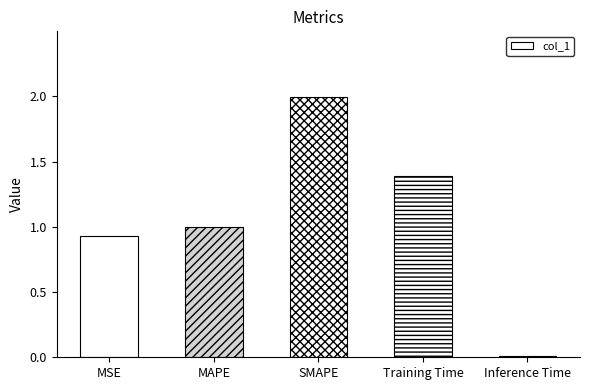

What is the sum of the values at SMAPE and MSE?

2.9